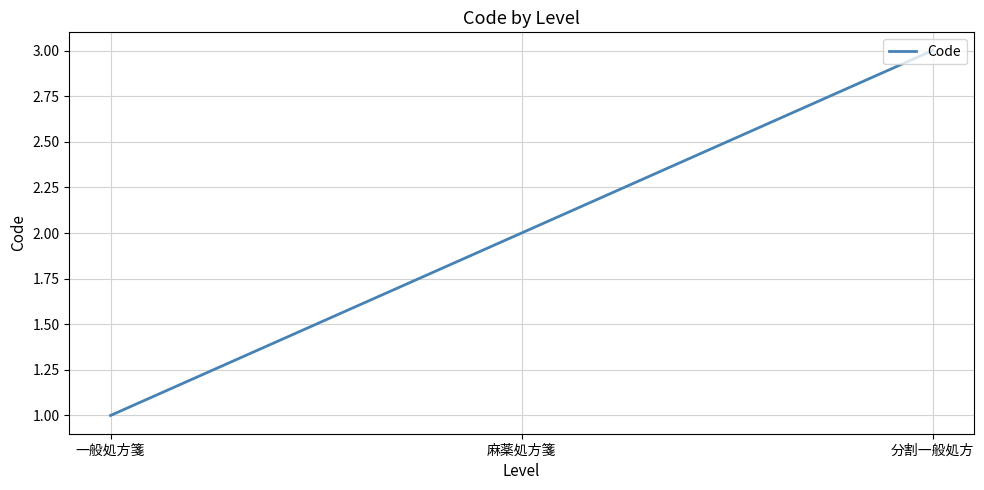

Which has a higher value, 麻薬処方箋 or 分割一般処方?

分割一般処方